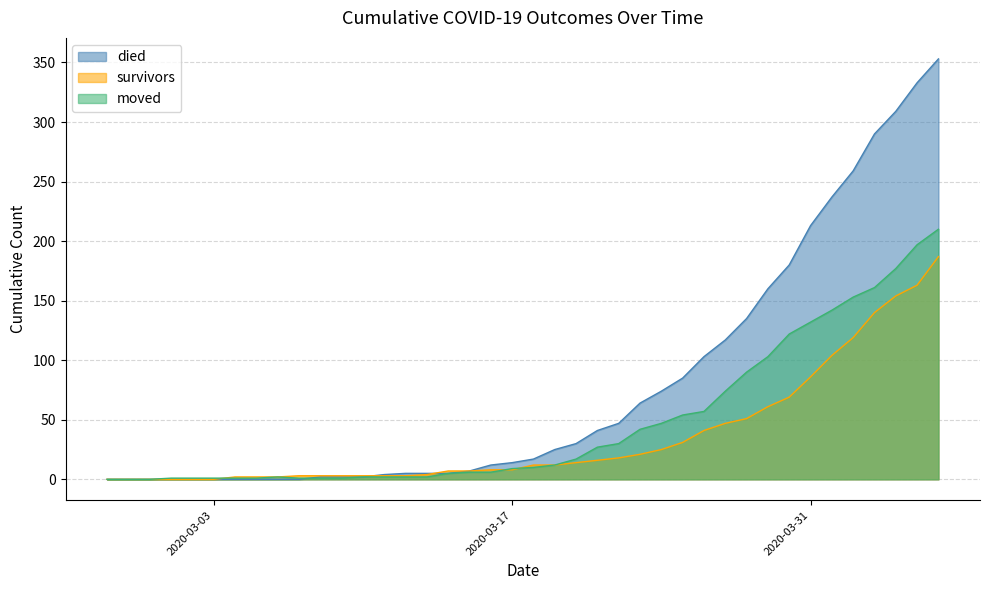

How many data points in moved are above 10?

19